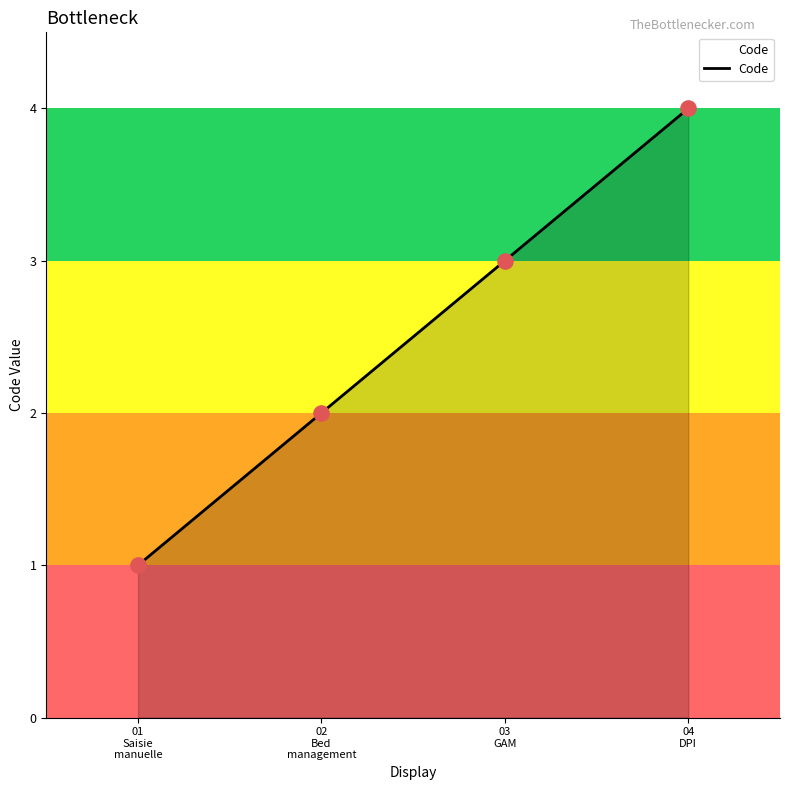

What is the change in value from 03
GAM to 04
DPI?

+1